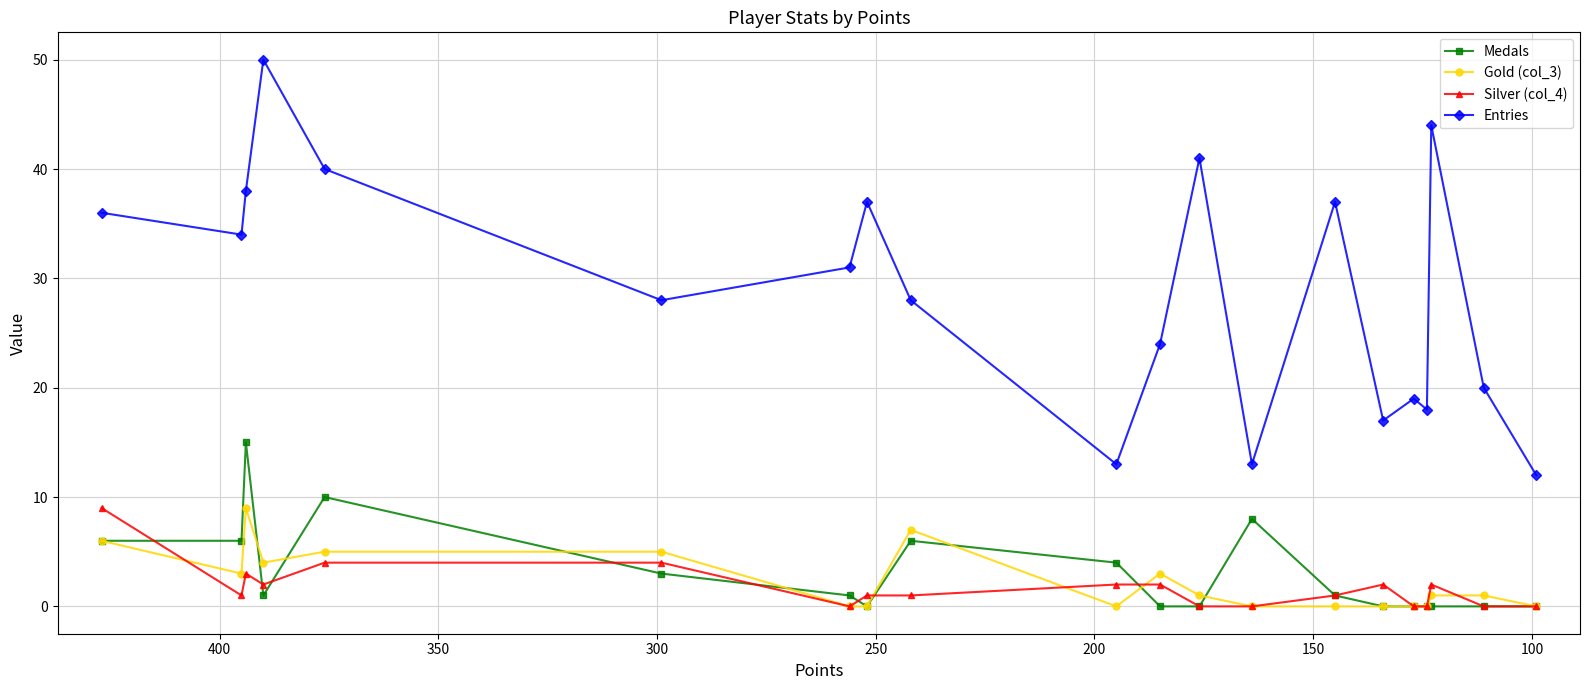

Which series has the widest spread of values?

Entries